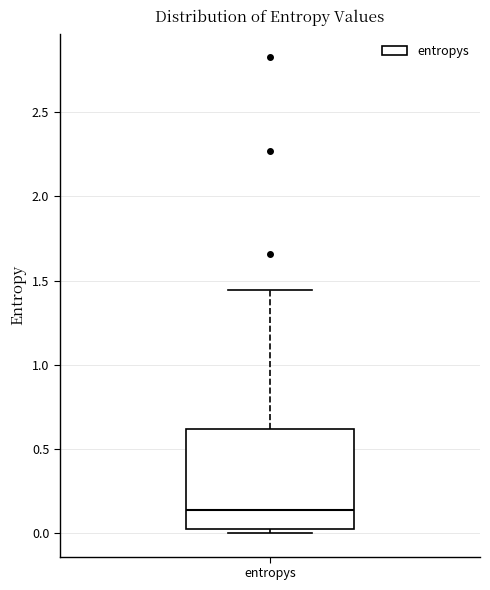

Where is the upper edge of the box for entropys on the y-axis? The values are not printed on the chart, so give them approximately, as read against the axis.

0.60